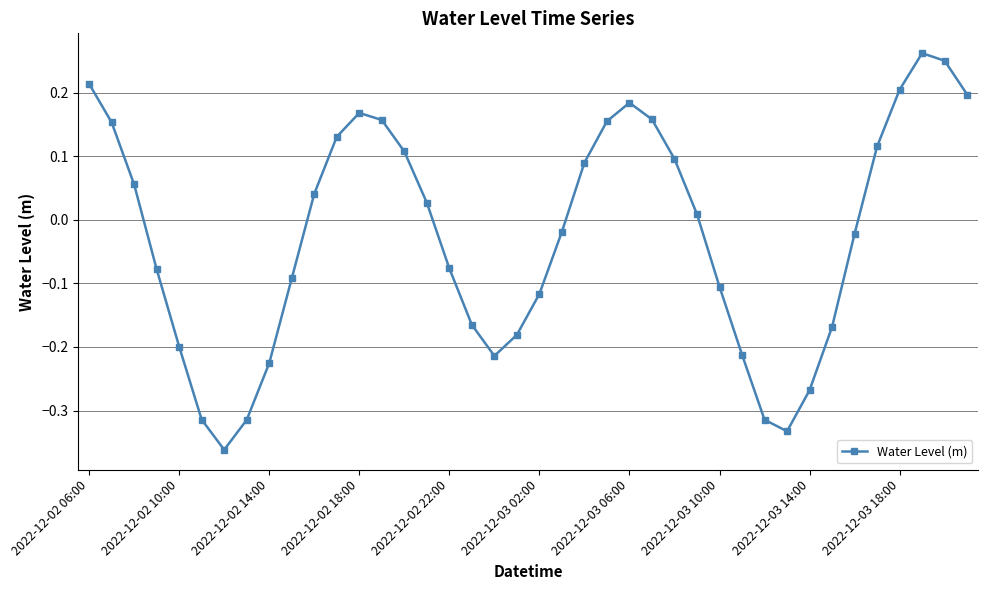

How many interior local valleys (lower than both neighbors) does the data have?

3